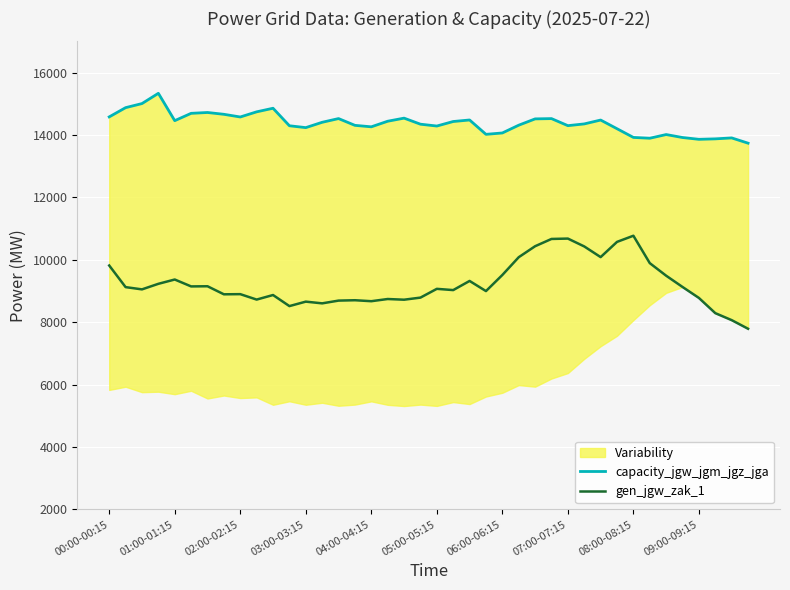

What is the label of the 40th point from the right?

00:00-00:15